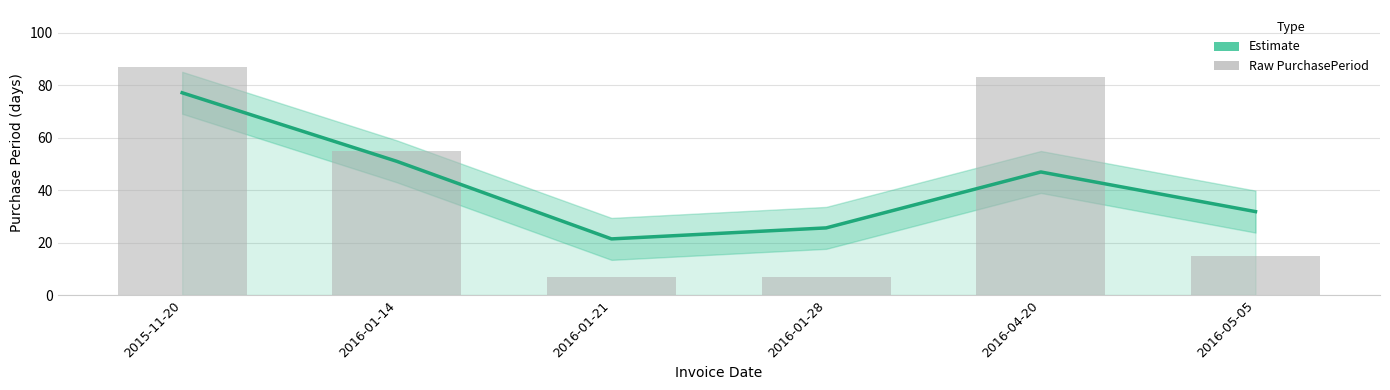

List the series in order of their overall mean, highest first.

Estimate, PurchasePeriod